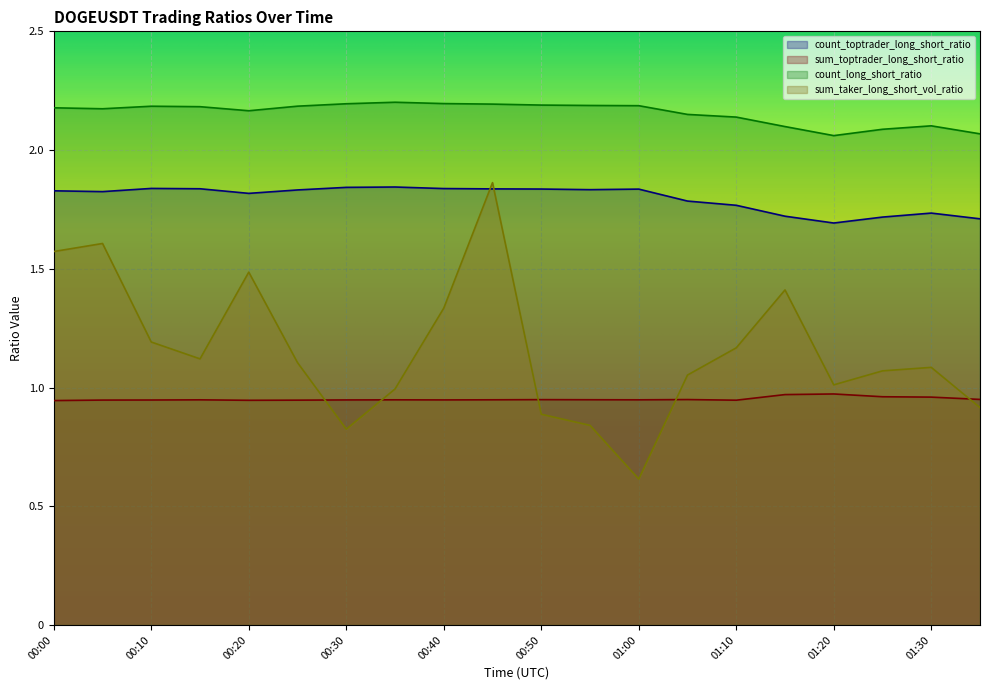

Which series has the largest total across all categories?

count_long_short_ratio